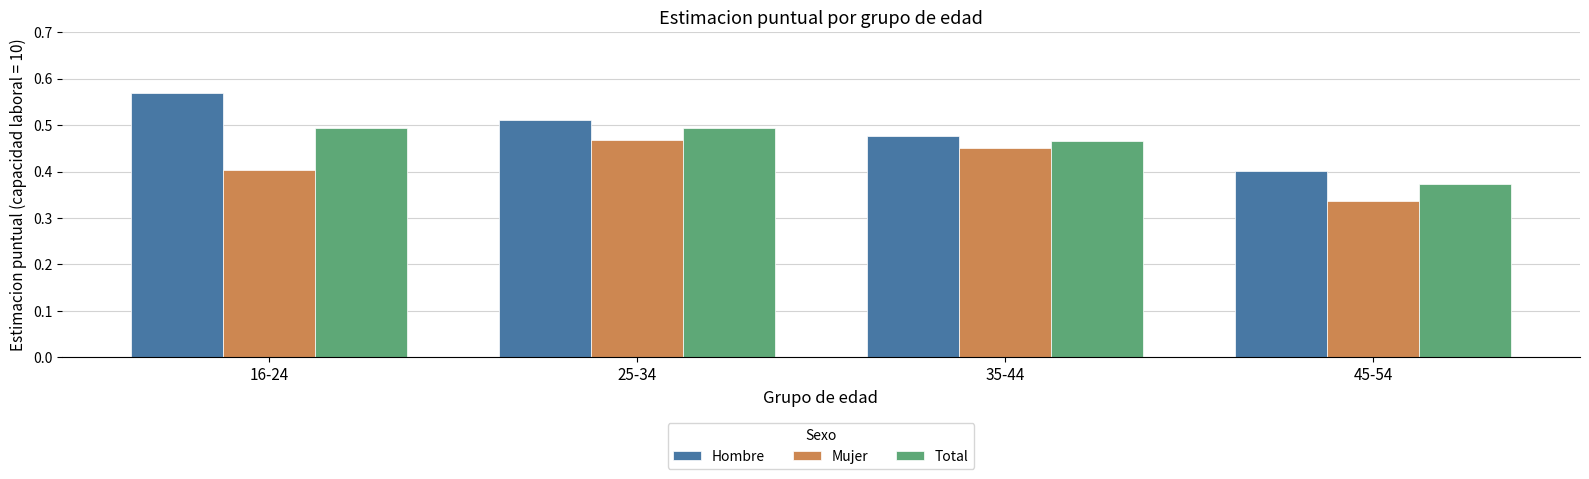

List the series in order of their overall mean, lowest first.

Mujer, Total, Hombre